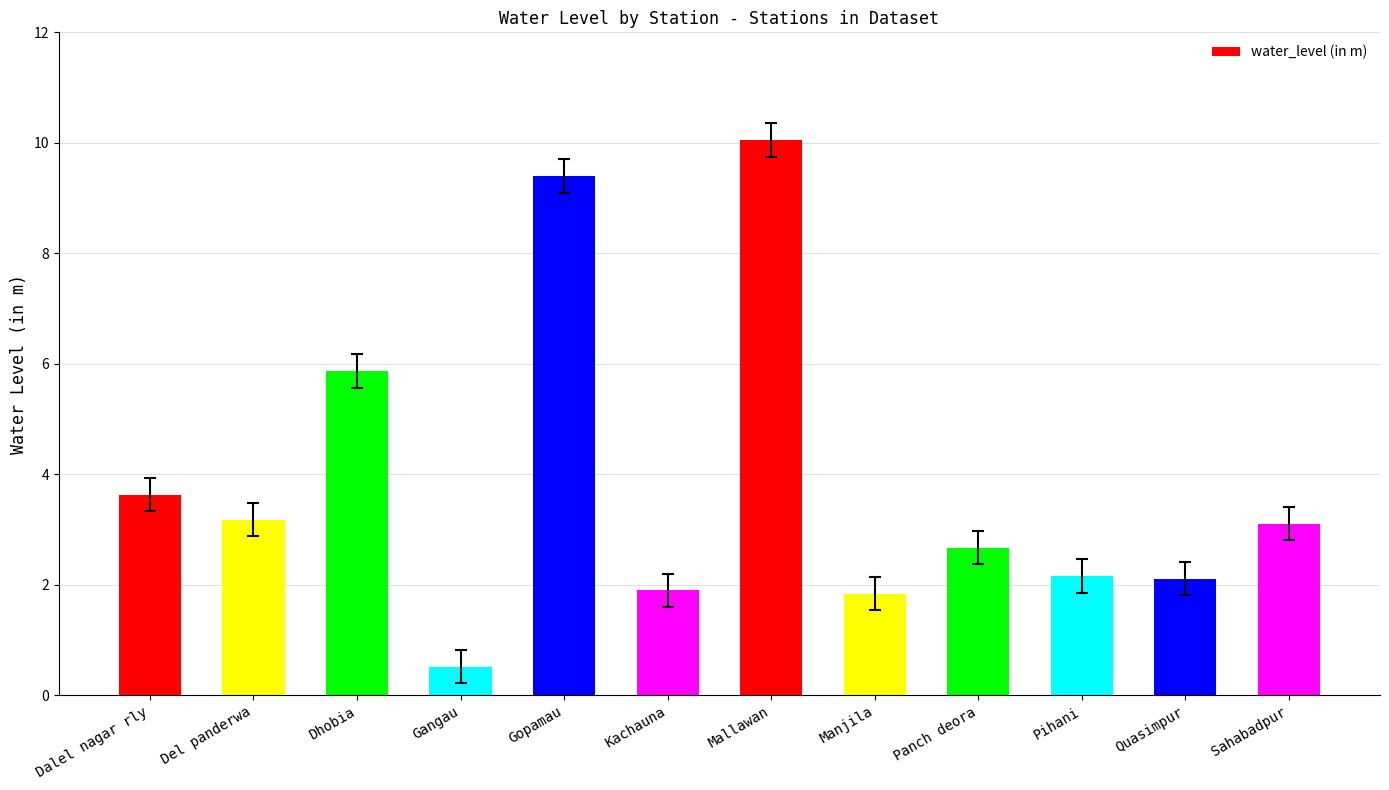

How many series are shown in this chart?

1